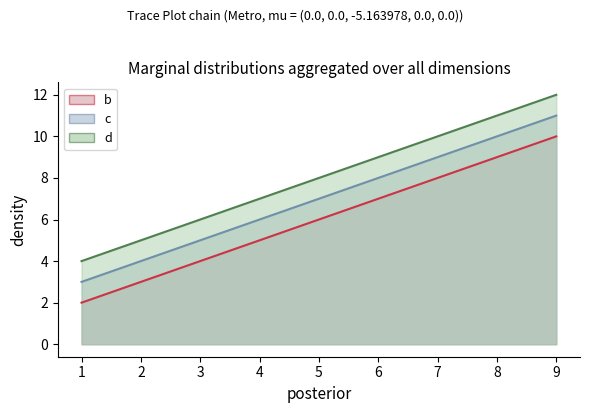

Which series has the largest total across all categories?

d line